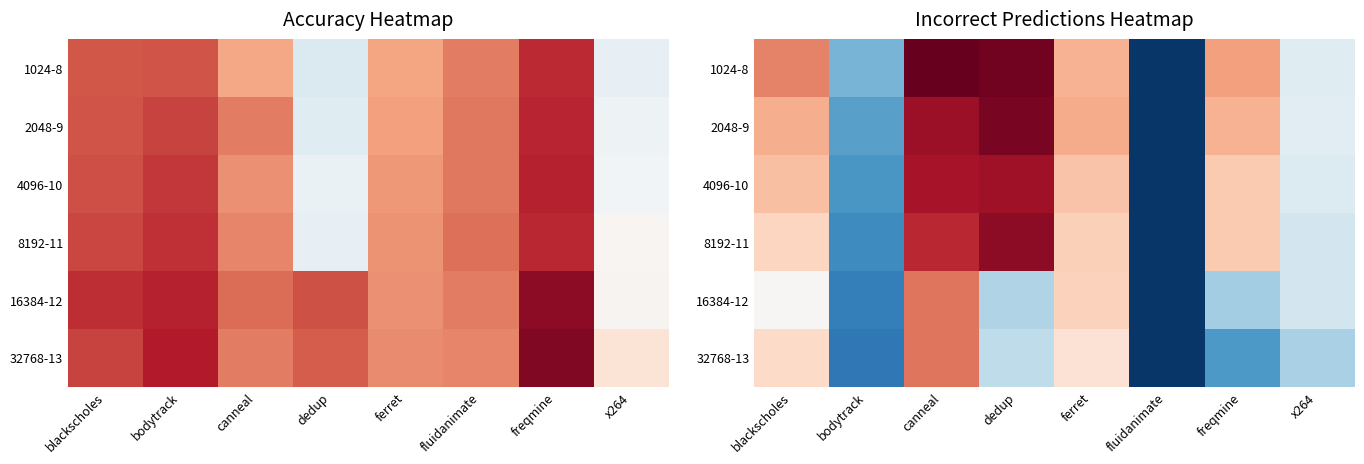

Is it true that 16384-12 equals 0.8 at canneal?

True